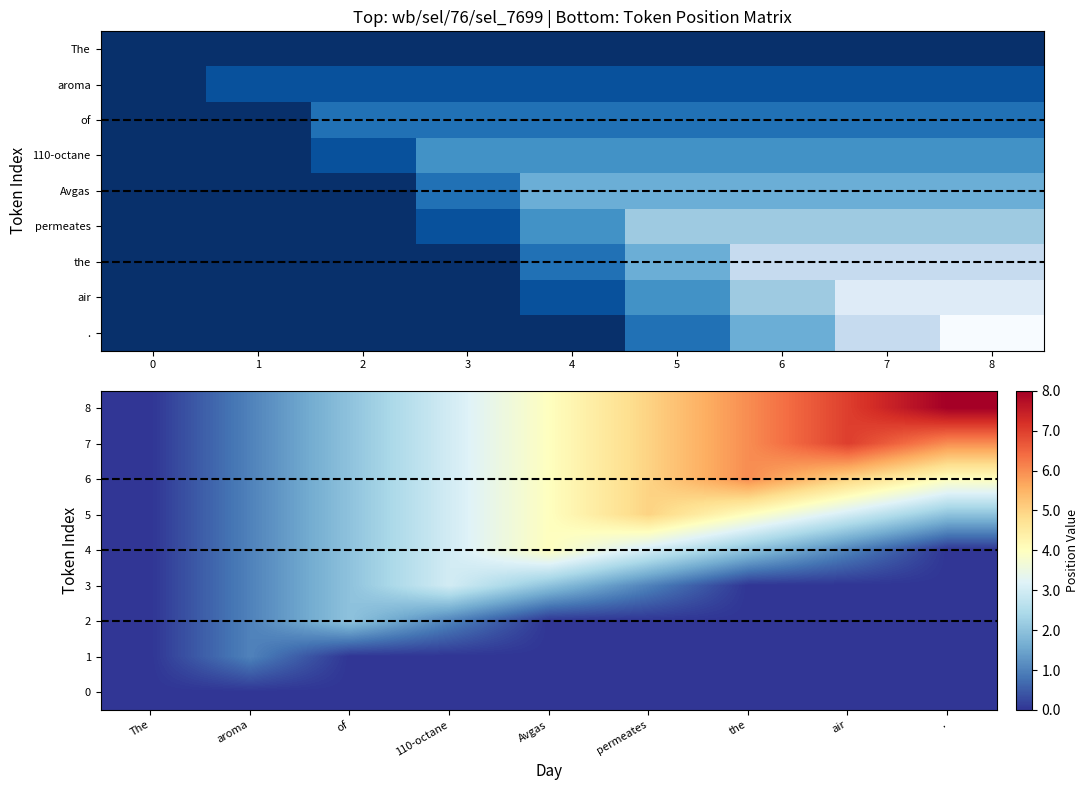

What is the sum of the 5 values at air and permeates?

8